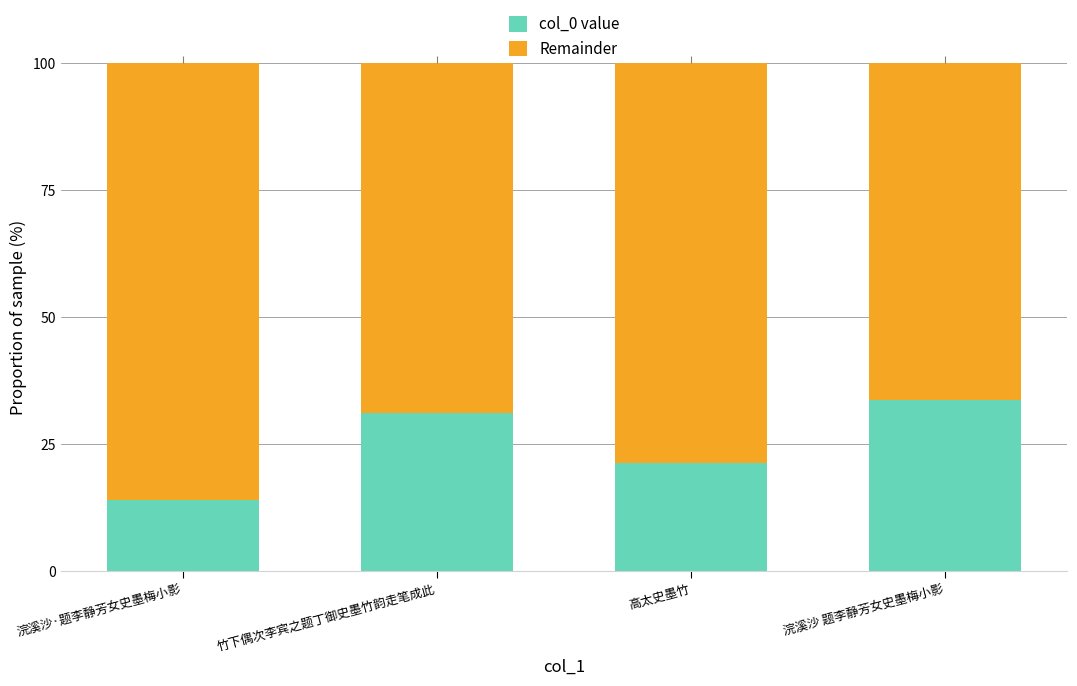

Between 浣溪沙·题李静芳女史墨梅小影 and 竹下偶次李宾之题丁御史墨竹韵走笔成此, which series saw the biggest shift?

col_0 value